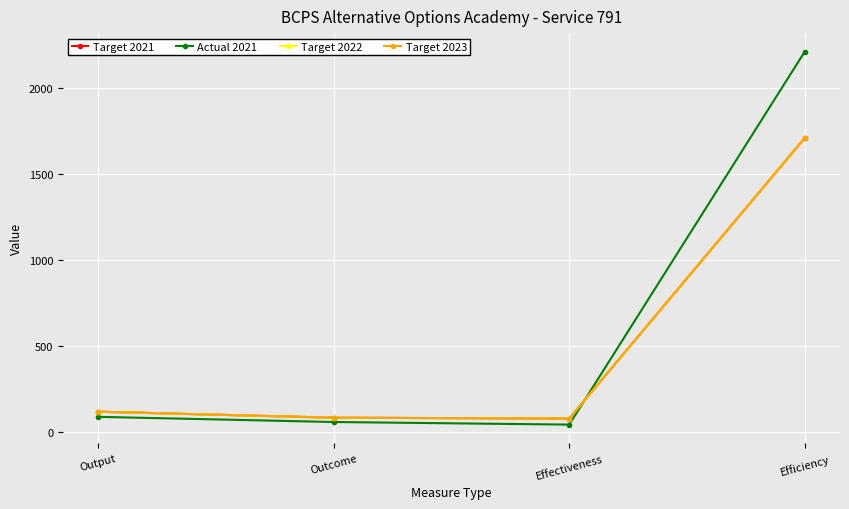

Is this an area chart (filled region under the line)?

No